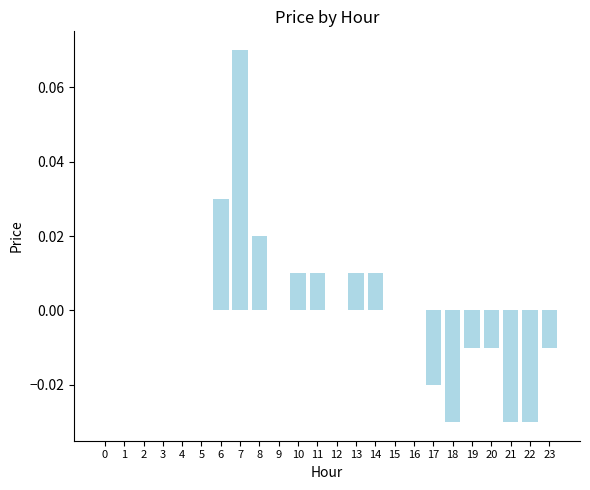

Count the number of categories in the chart.

24